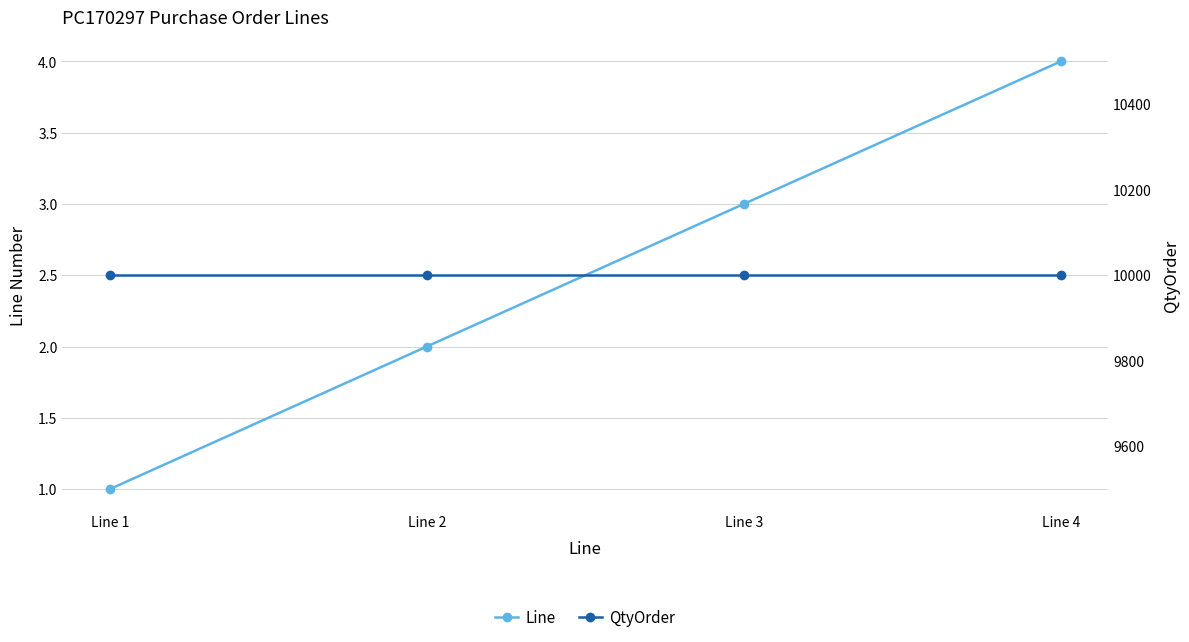

Which category has the lowest value in the Line series?

Line 1